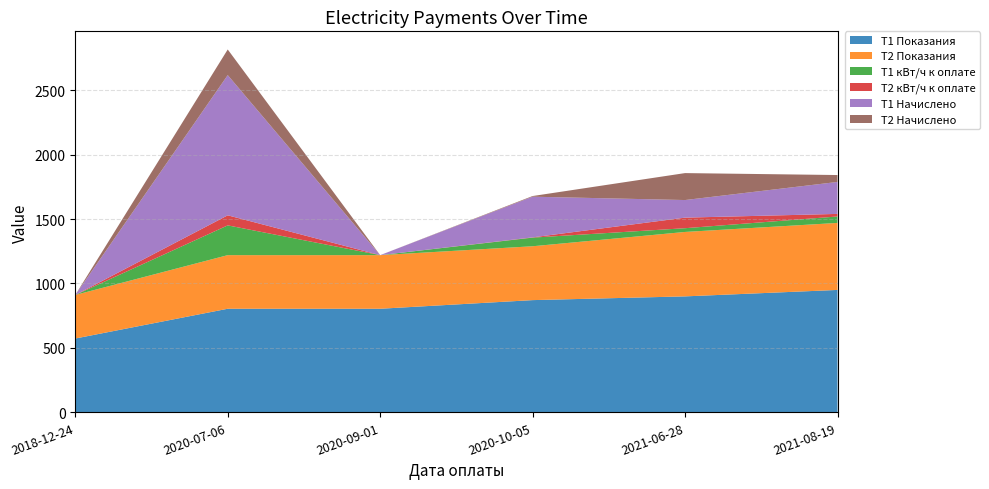

Reading right to left, list all the values displayed in this chart.

T1 Показания: 950.0	900.0	871.0	804.0	804.0	573.0
T2 Показания: 520.0	500.0	418.0	416.0	416.0	338.0
T1 кВт/ч к оплате: 50.0	29.0	67.0	0.0	231.0	0.0
T2 кВт/ч к оплате: 20.0	82.0	2.0	0.0	78.0	0.0
T1 Начислено: 248.0	136.6	315.6	0.0	1088.0	0.0
T2 Начислено: 53.6	209.1	5.1	0.0	198.9	0.0